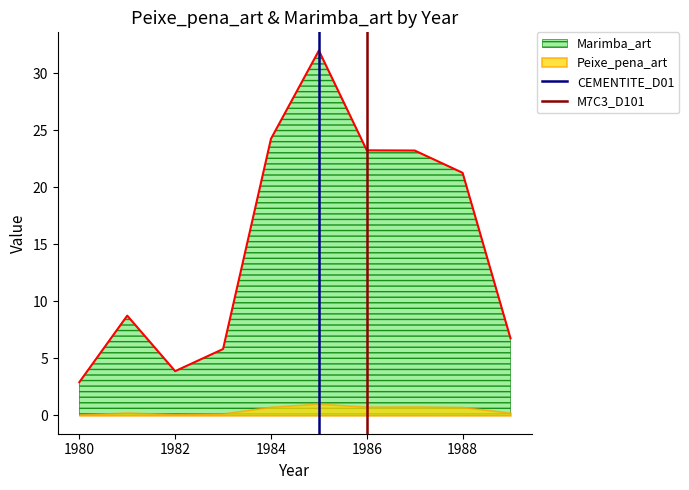

Is it true that Marimba_art equals 8.3 at 1986?

False